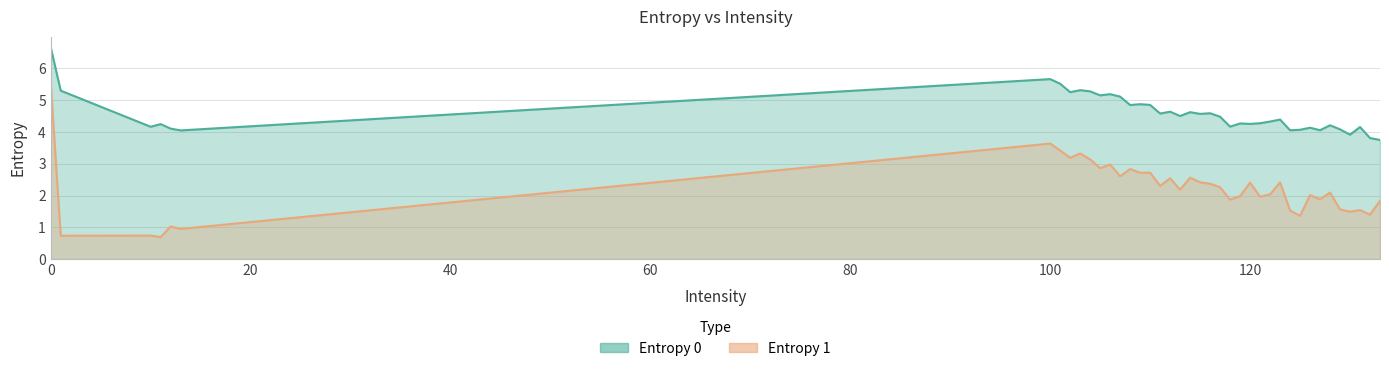

Which series changed the most between 115 and 127?

Entropy 1